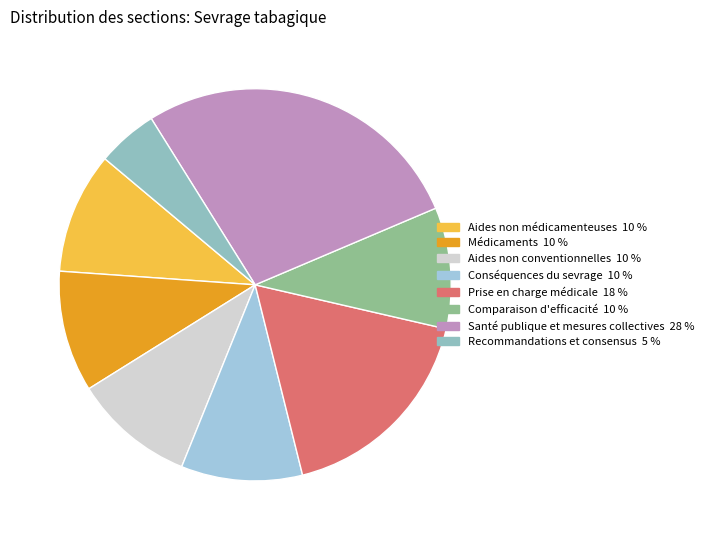

What portion of the pie excludes Recommandations et consensus?

95.0%